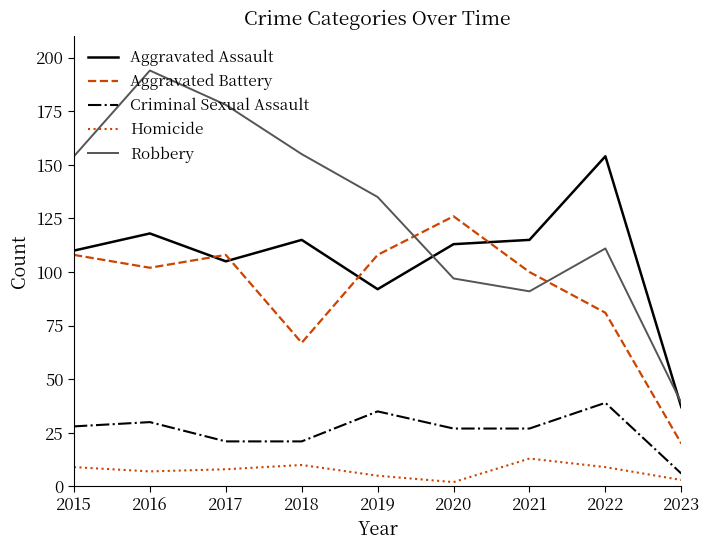

What is the greatest value displayed?

194